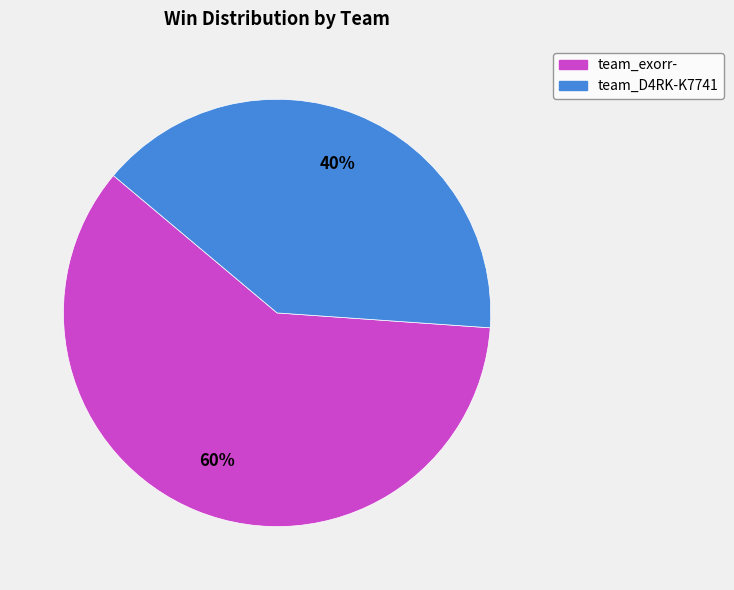

What percentage is the team_D4RK-K7741 slice, to the nearest percent?

40%